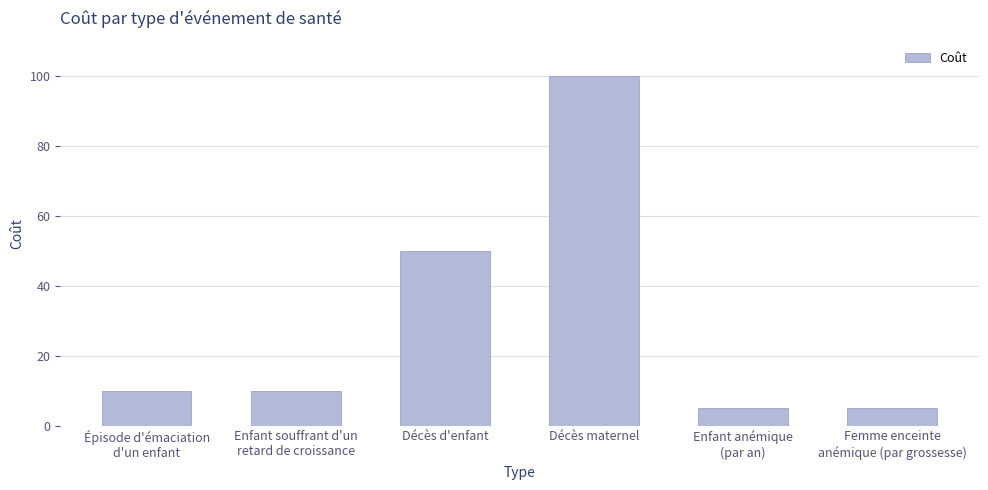

What is the greatest value displayed?

100